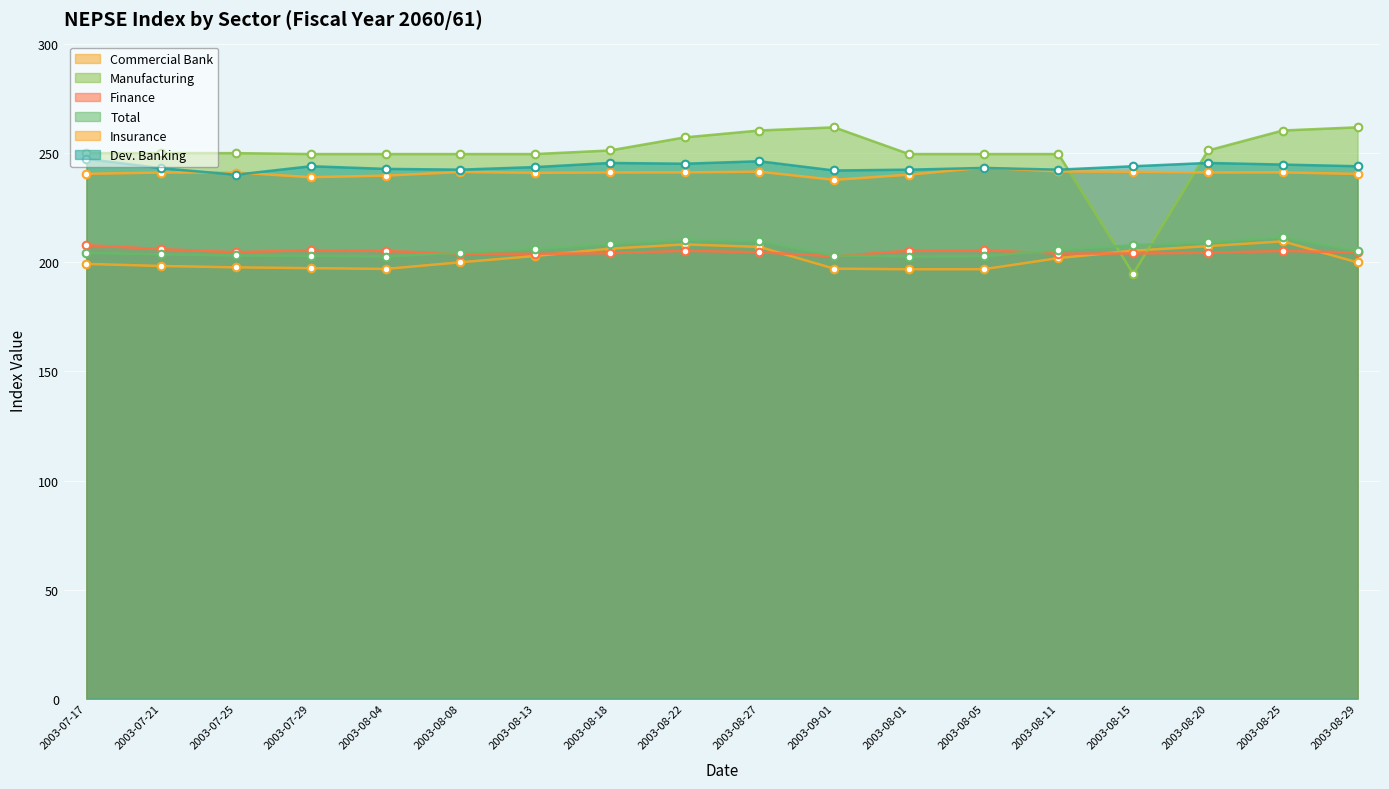

Is the value of Finance at 2003-07-25 greater than the value of Manufacturing at 2003-08-22?

No